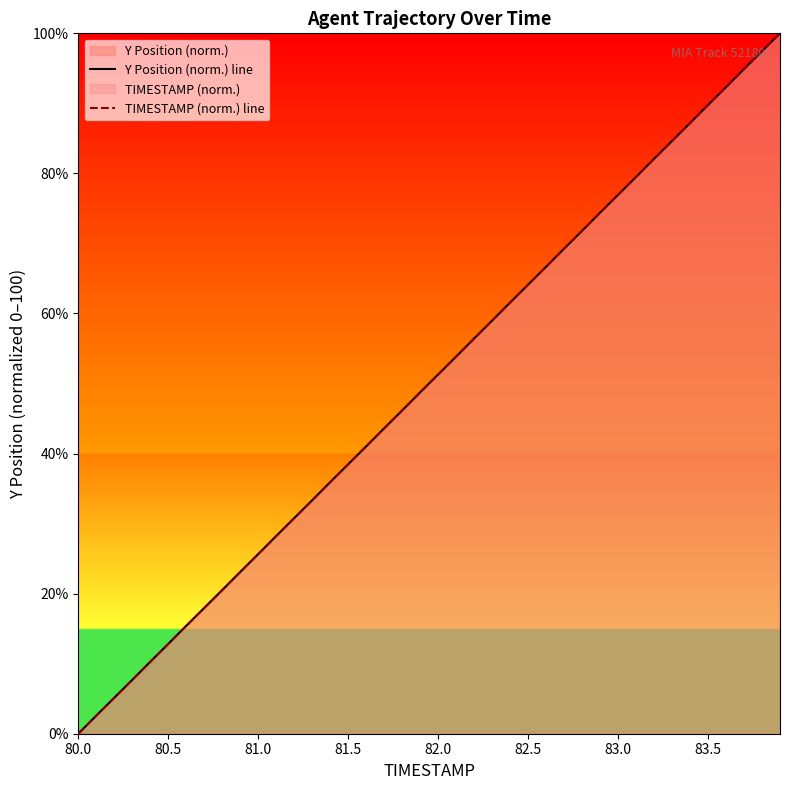

Does the chart have visible grid lines?

No